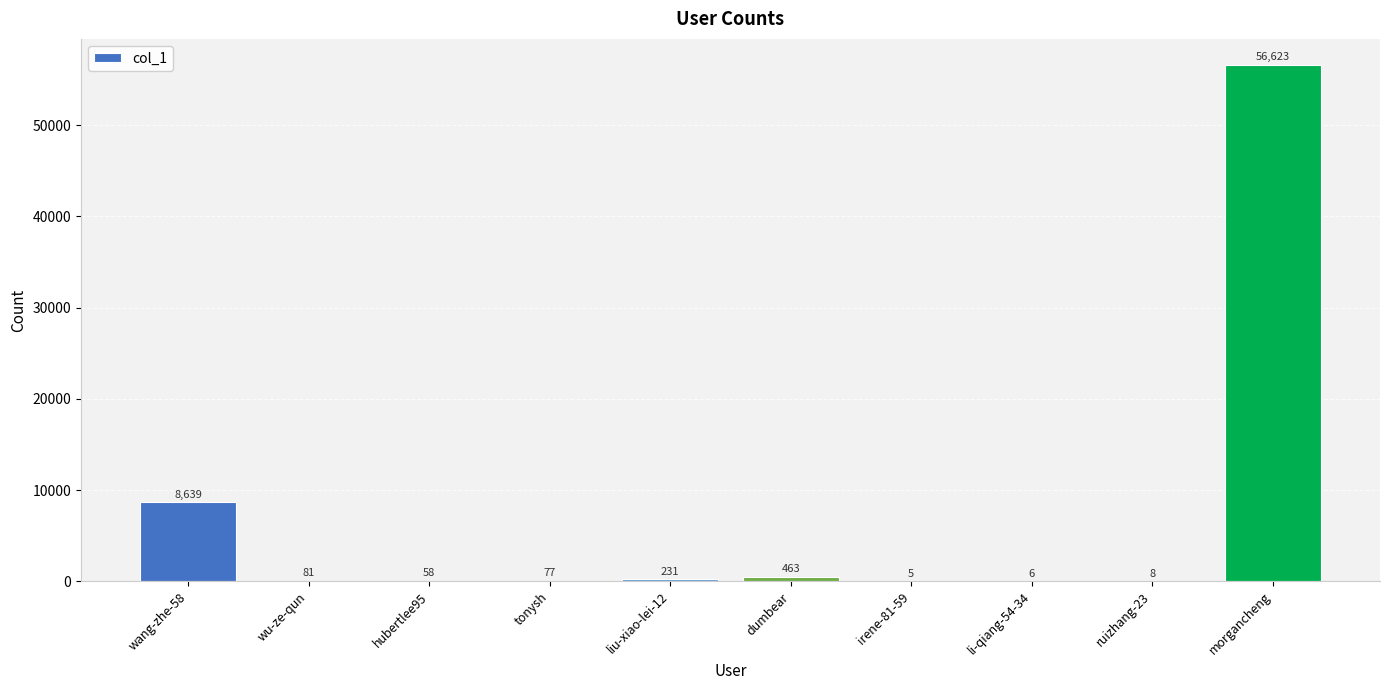

How many categories are shown in the chart?

10